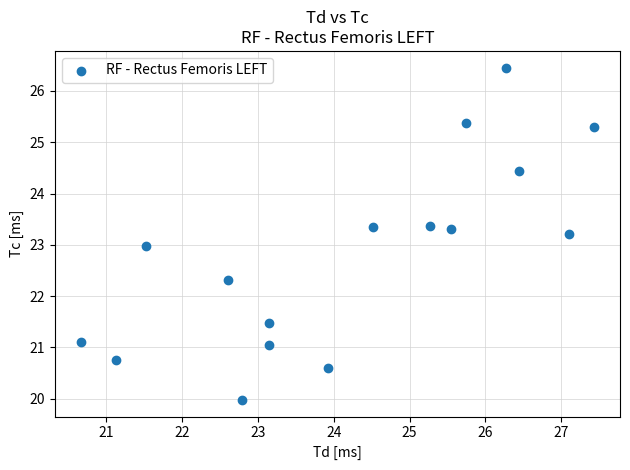

What is the range of X values (max minus min)?

6.8